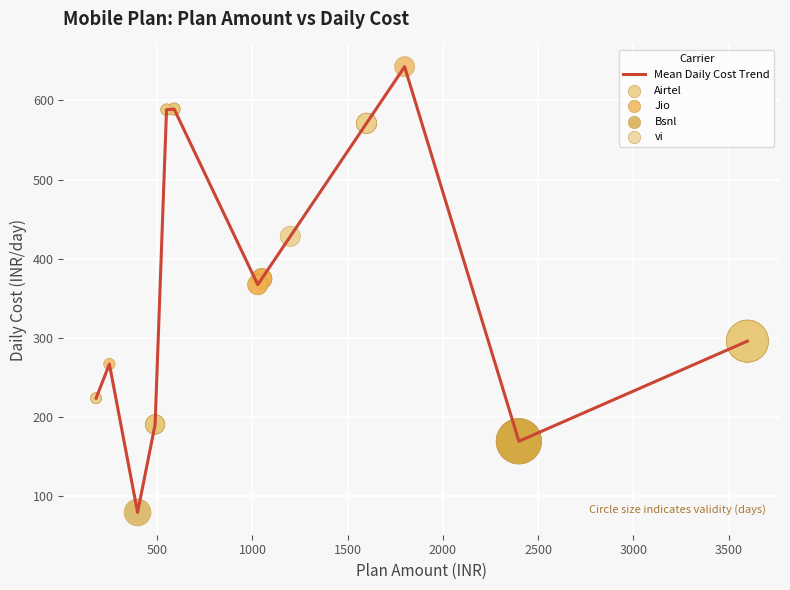

What is the smallest value displayed?

79.4